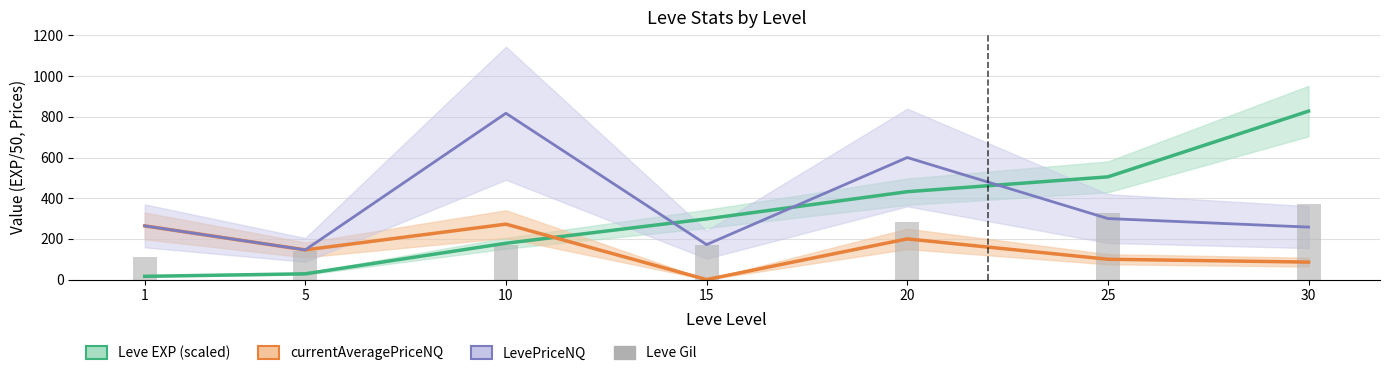

Is the value of currentAveragePriceNQ at 5 greater than the value of LevePriceNQ at 20?

No